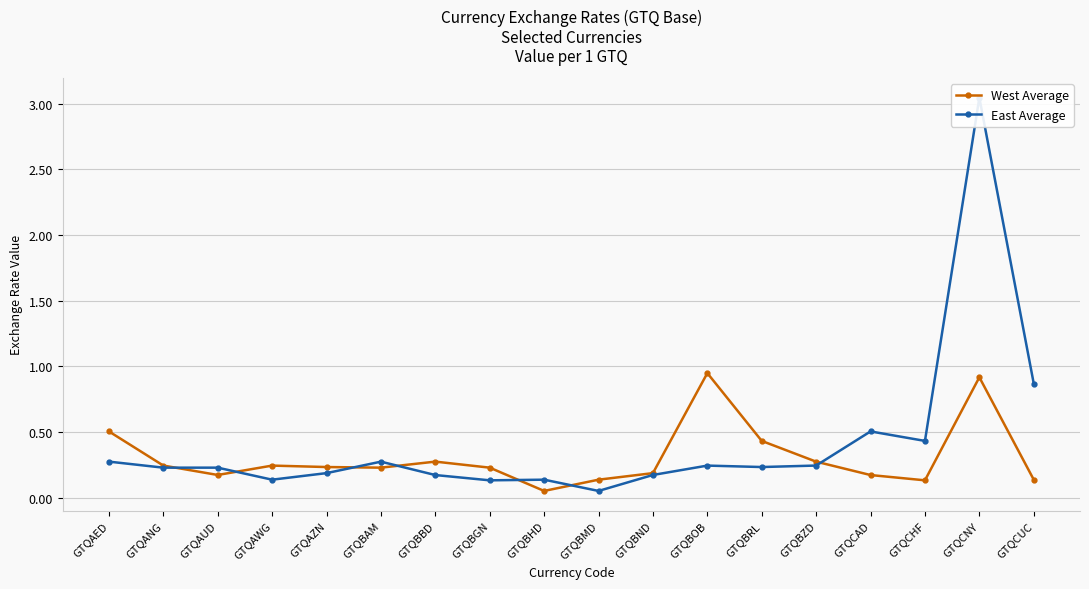

Between which two adjacent categories do East Average and West Average first intersect?

GTQANG and GTQAUD